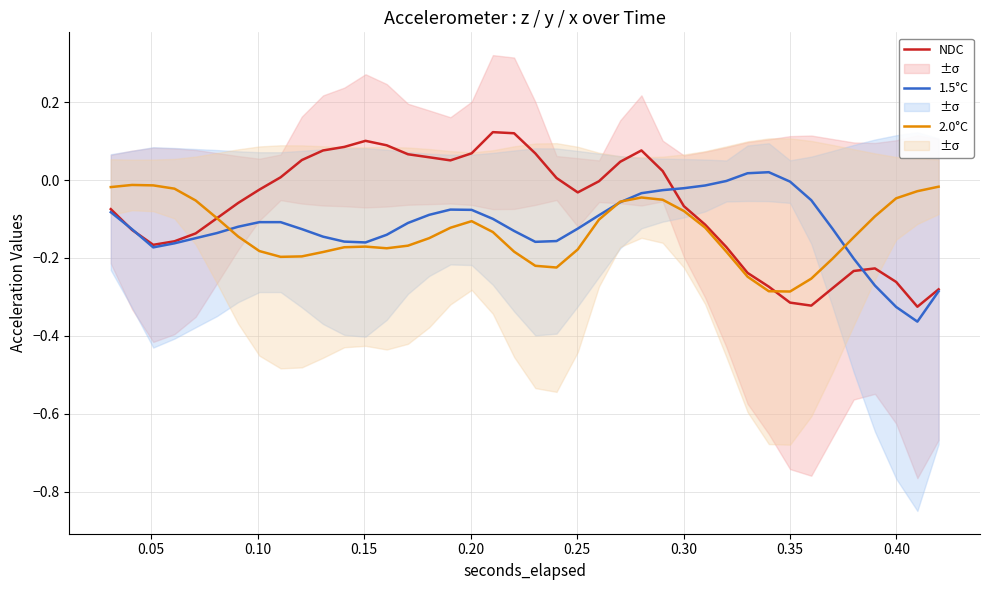

The value of 2.0°C at 35 is -0.2. True or false?

False